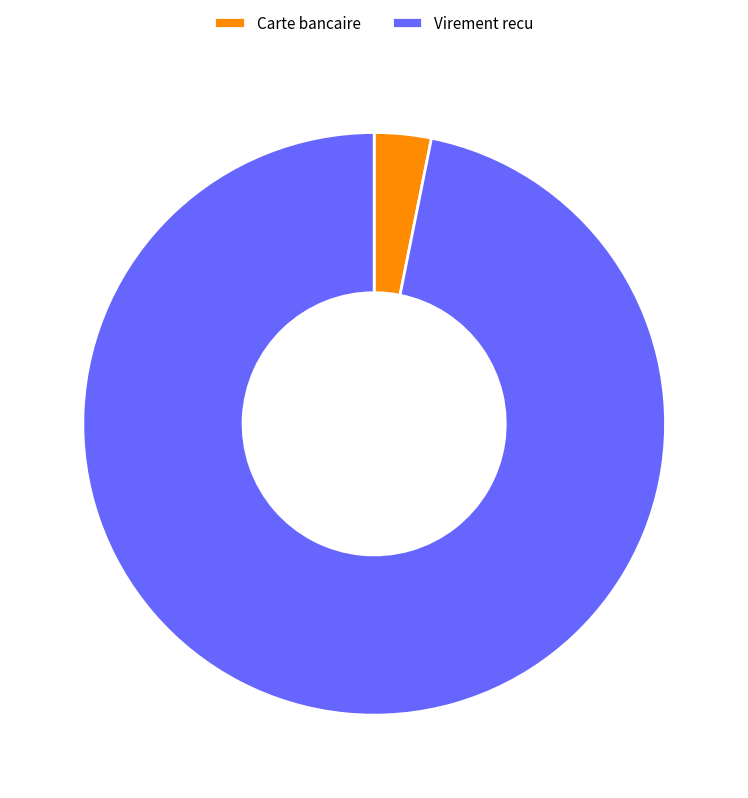

Rank the categories by value from highest to lowest.

Virement recu, Carte bancaire